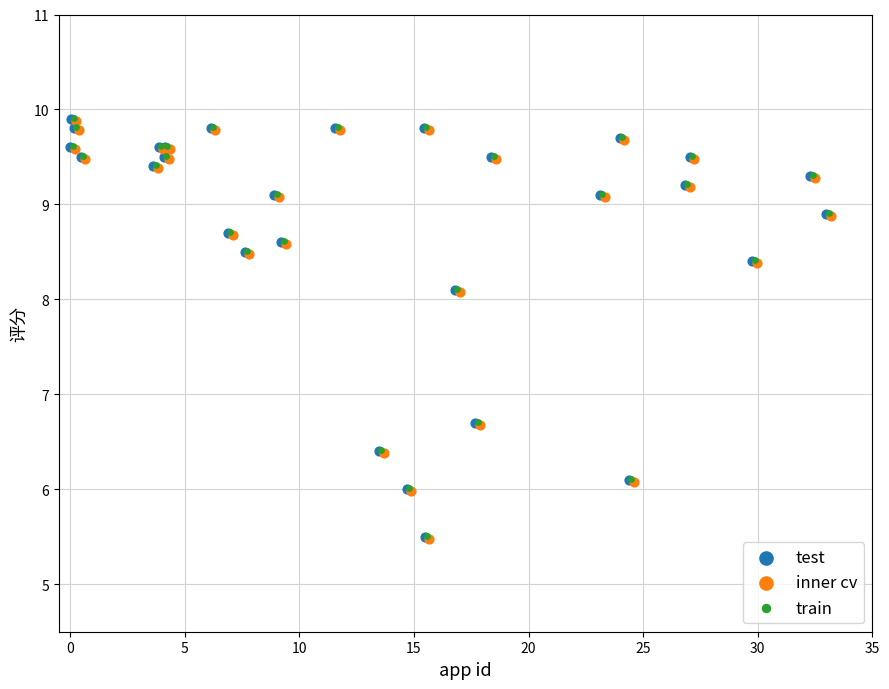

What are all the series names shown in the legend?

test, inner cv, train